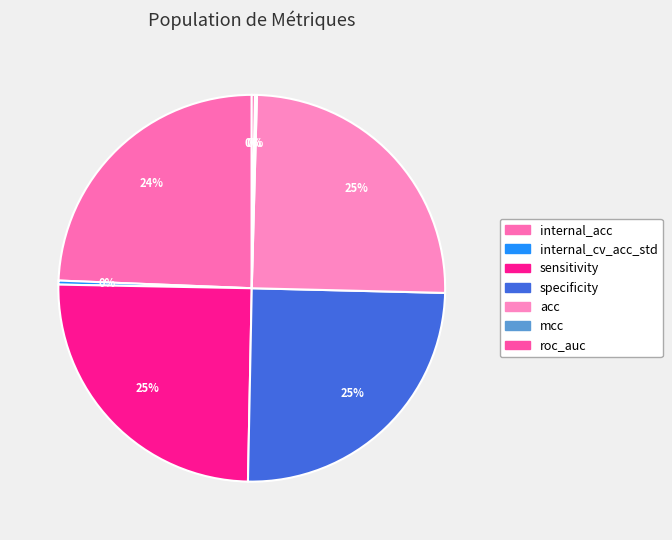

Does any single category account for the majority?

No